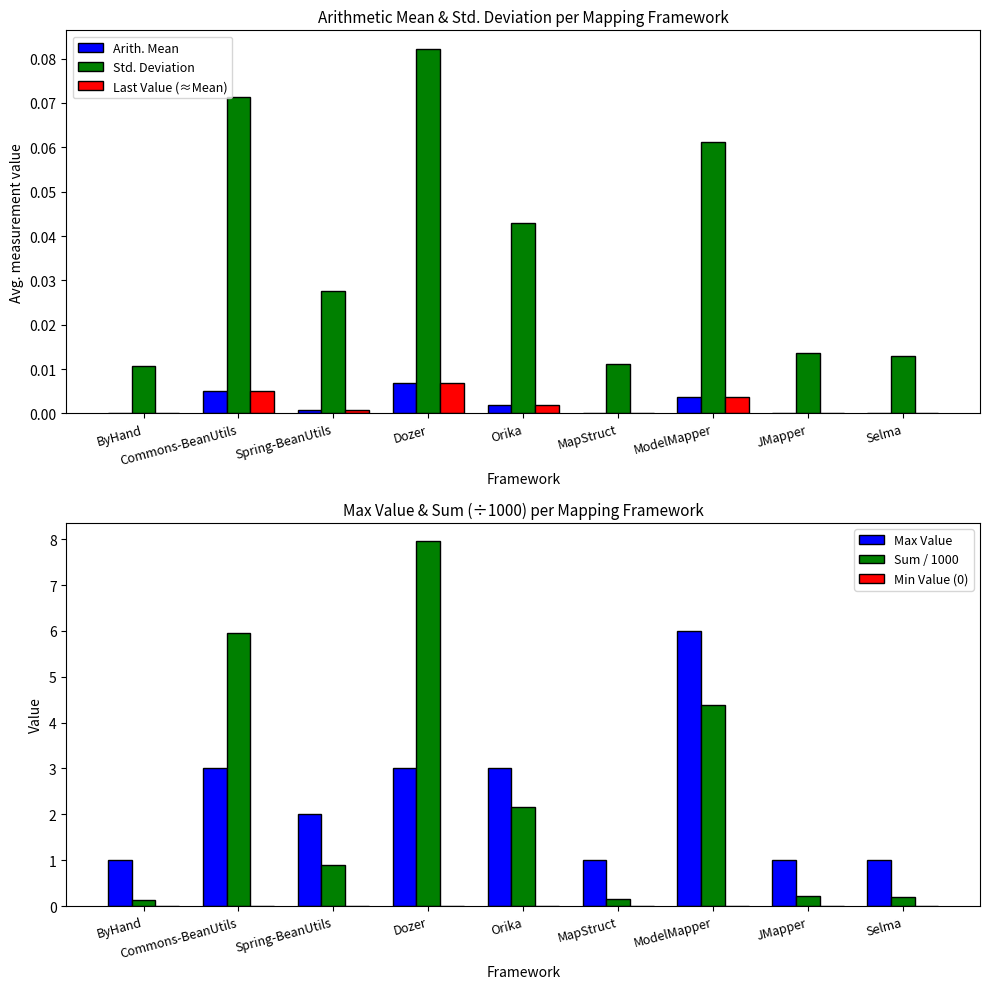

What are all the series names shown in the legend?

Arith. Mean, Std. Deviation, Last Value (≈Mean), Max Value, Sum / 1000, Min Value (0)